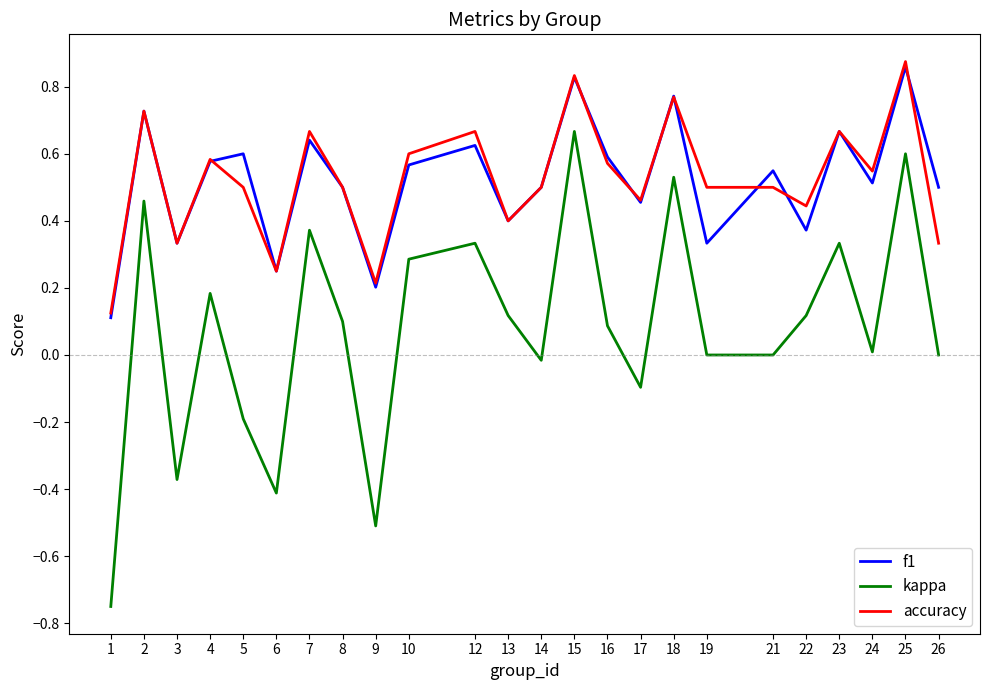

What is the total value across all series at 7?

1.7